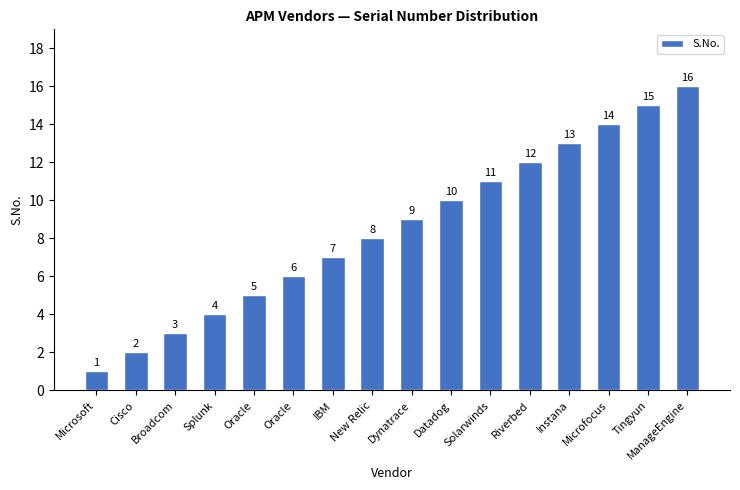

How many bars are there in total?

16